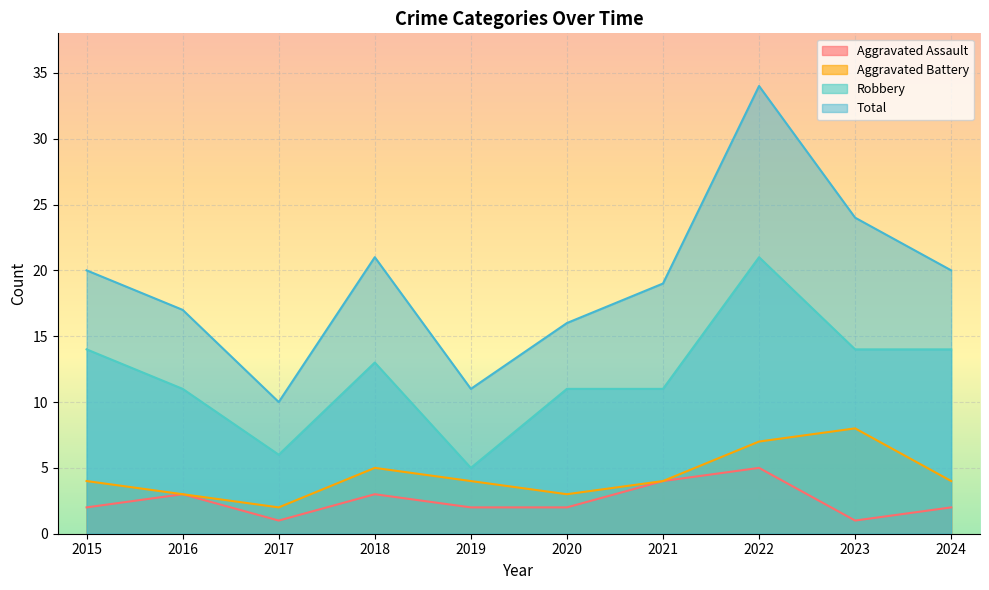

True or false: Aggravated Assault and Robbery cross at least once.

False